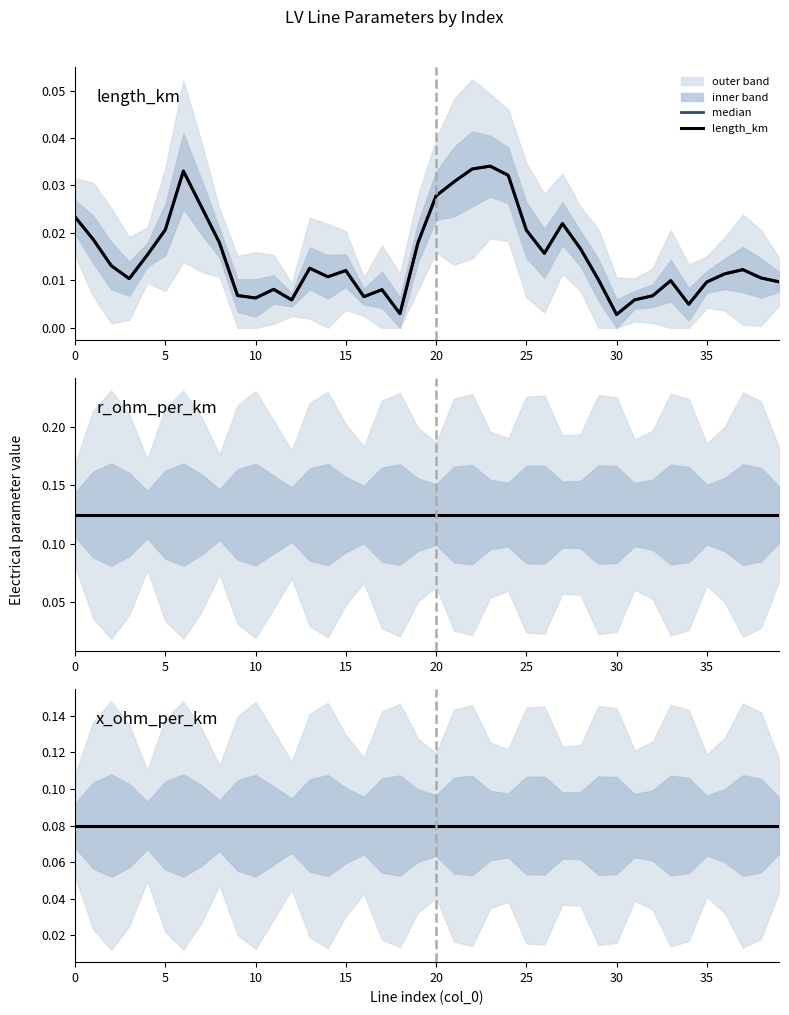

Does the chart have visible grid lines?

No